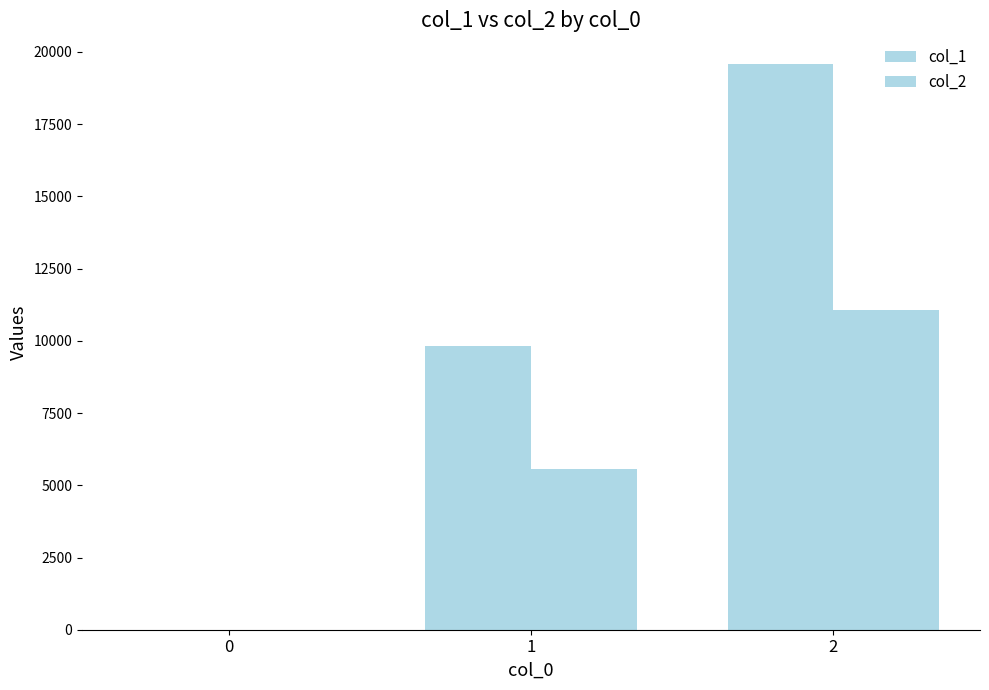

True or false: col_1 has a value of 0 at 0.

True